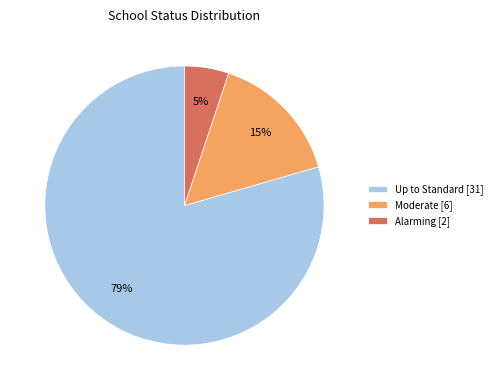

How many slices are in this pie chart?

3